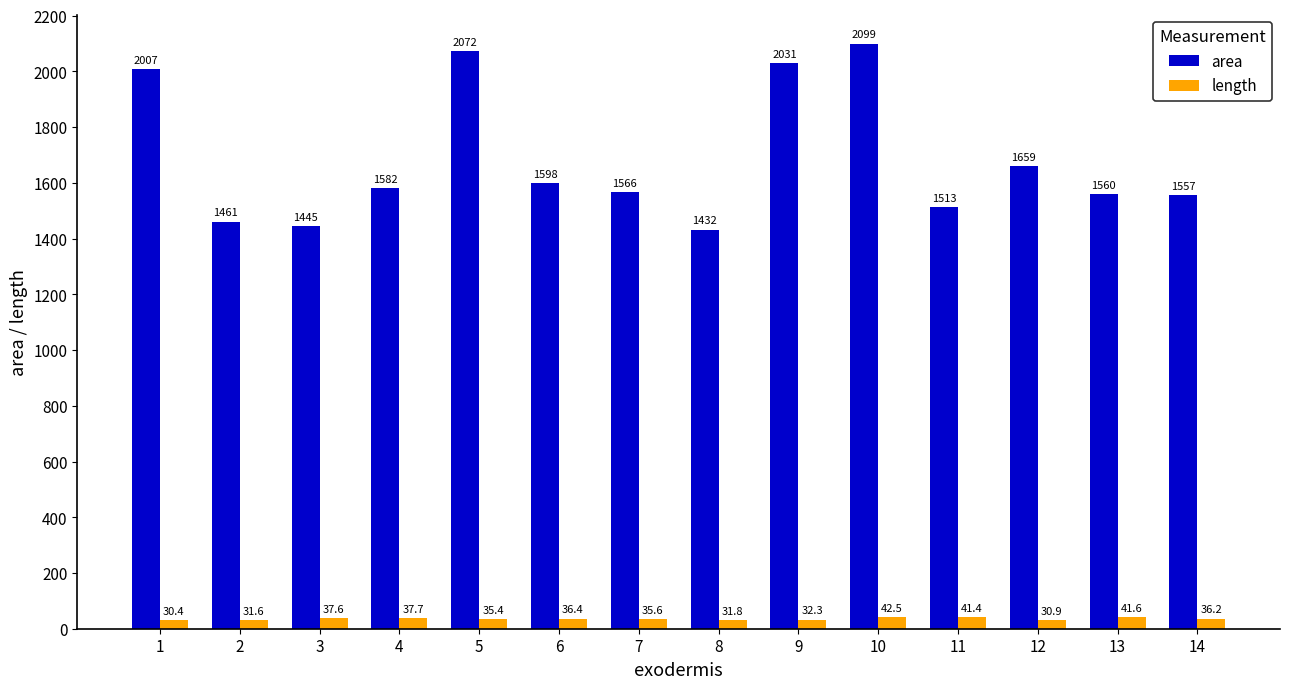

Read the length value at 10.

42.5